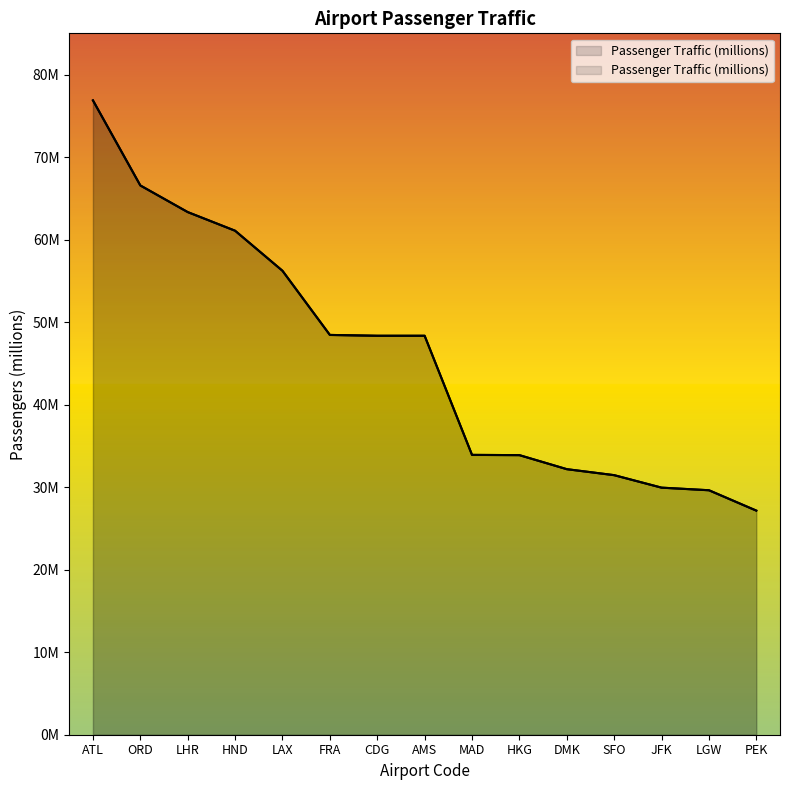

True or false: the data shows 61.1 at HND.

True